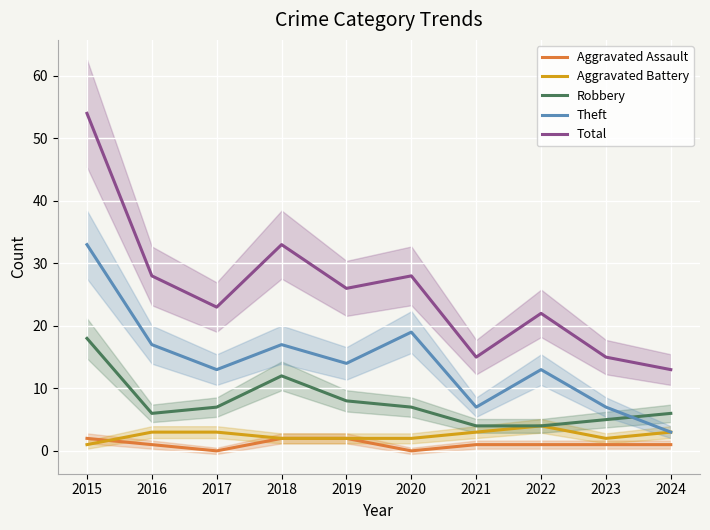

The Aggravated Assault series shows 1 at 2020. True or false?

False